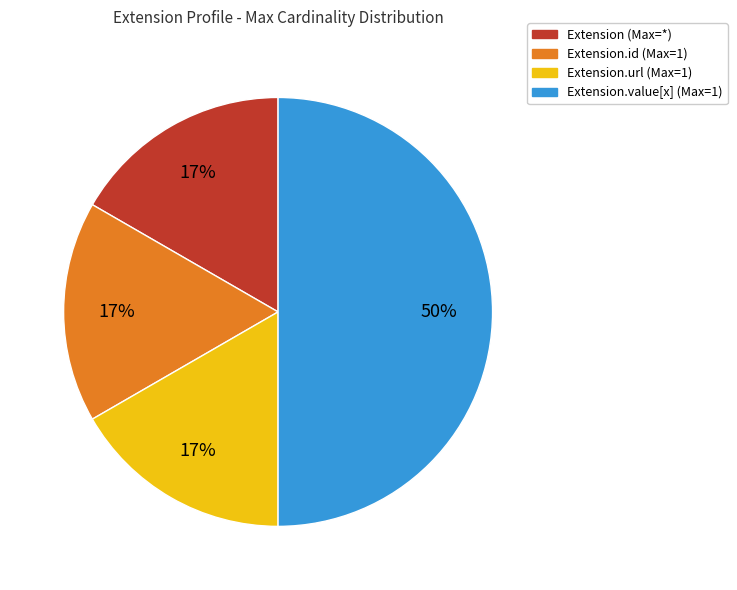

To the nearest percent, what is the average slice percentage?

25%